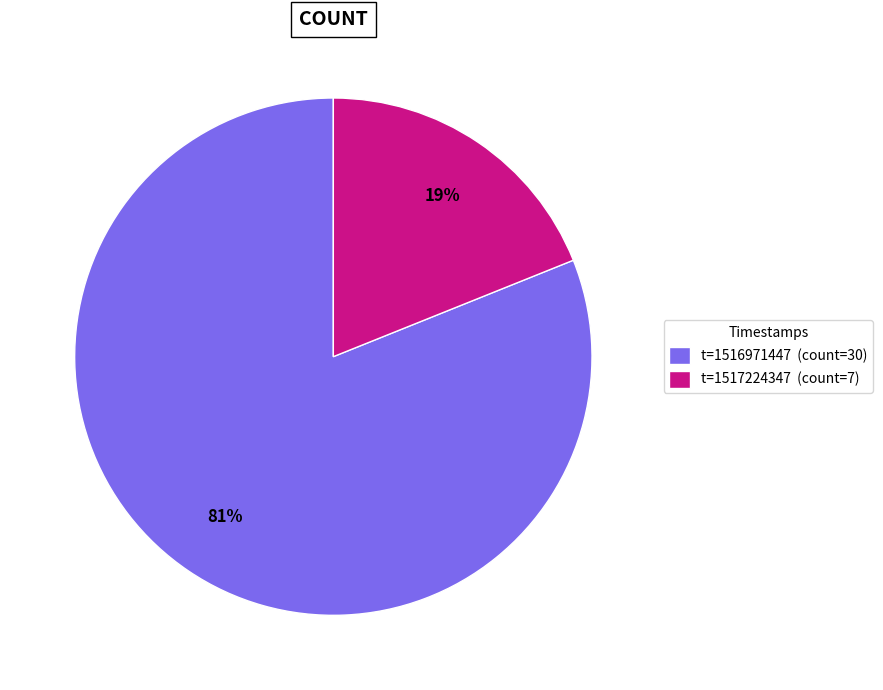

To the nearest percent, what is the average slice percentage?

50%